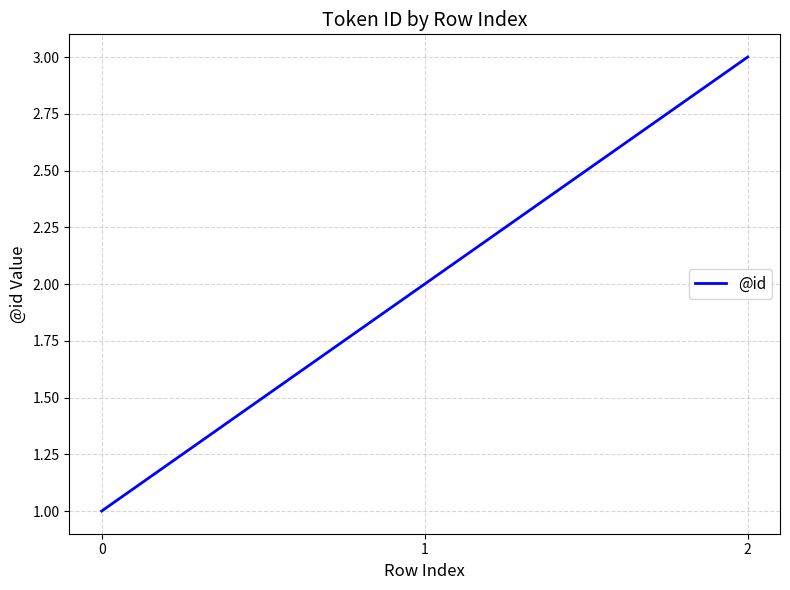

Between 1 and 0, which is larger?

1